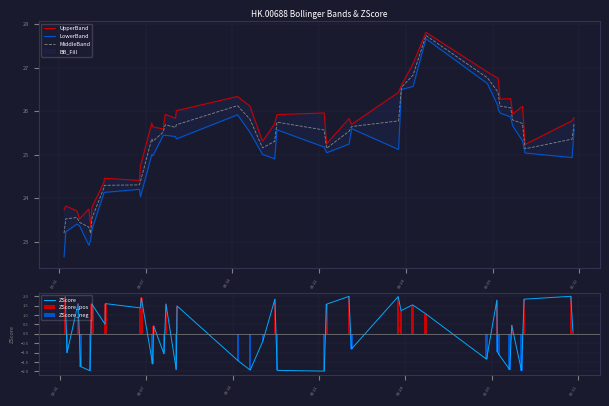

What is the difference between the maximum and second lowest values in the ZScore_neg series?

2.0